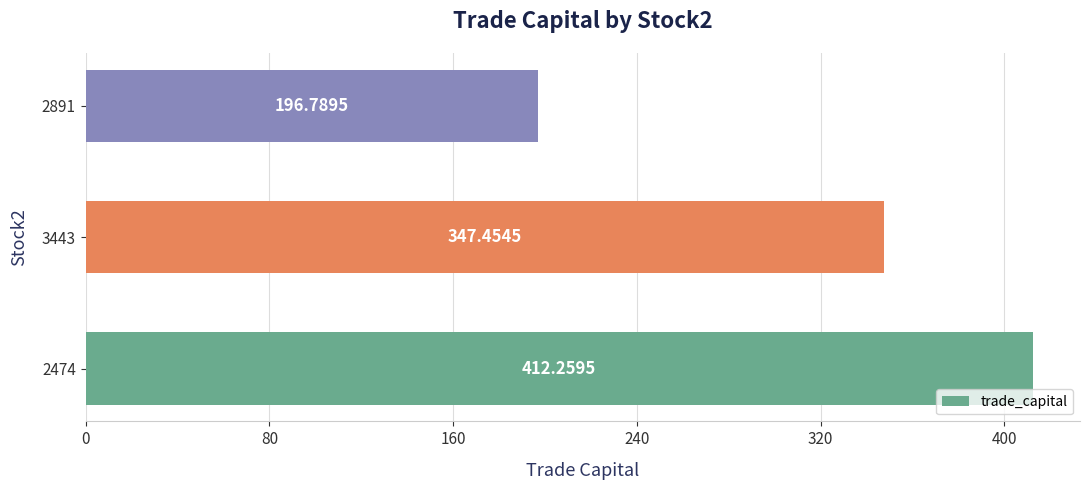

Rank the categories by value from highest to lowest.

2474, 3443, 2891